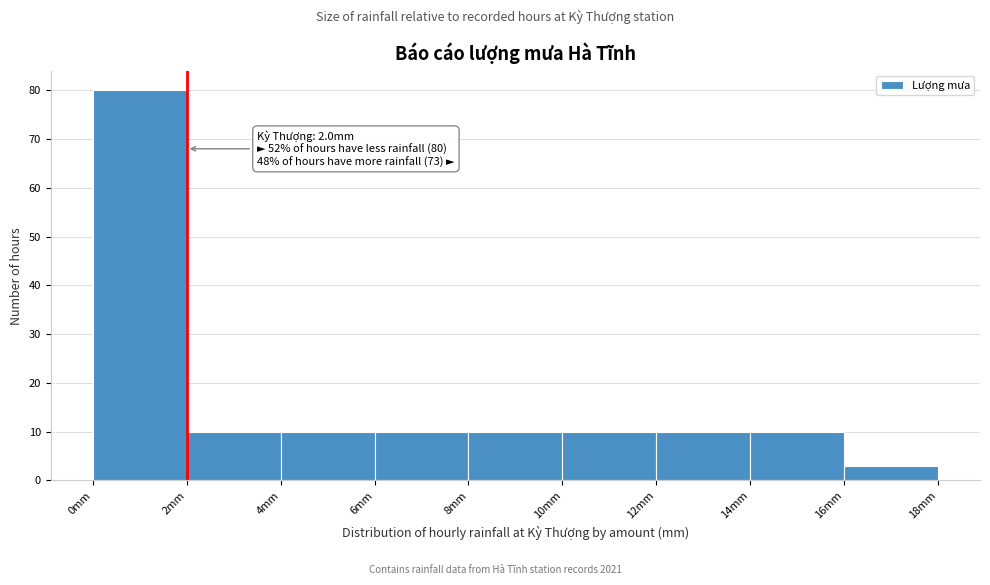

Which range on the x-axis has the tallest bar?

0 to 2